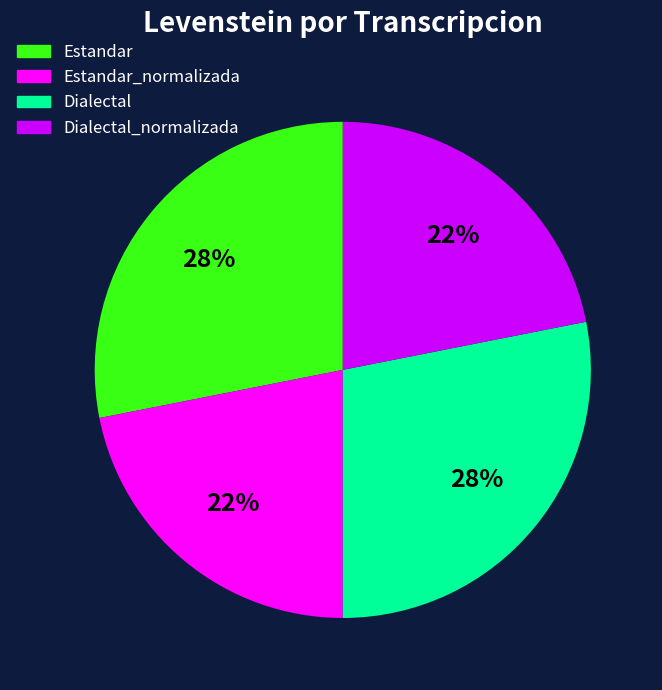

How many segments does this pie chart have?

4